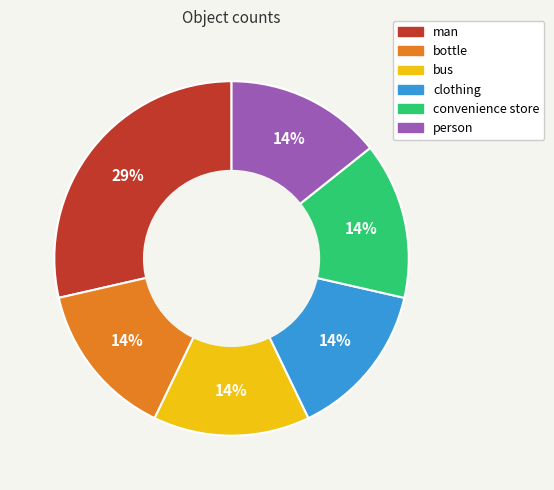

Which category has the biggest portion of the pie?

man